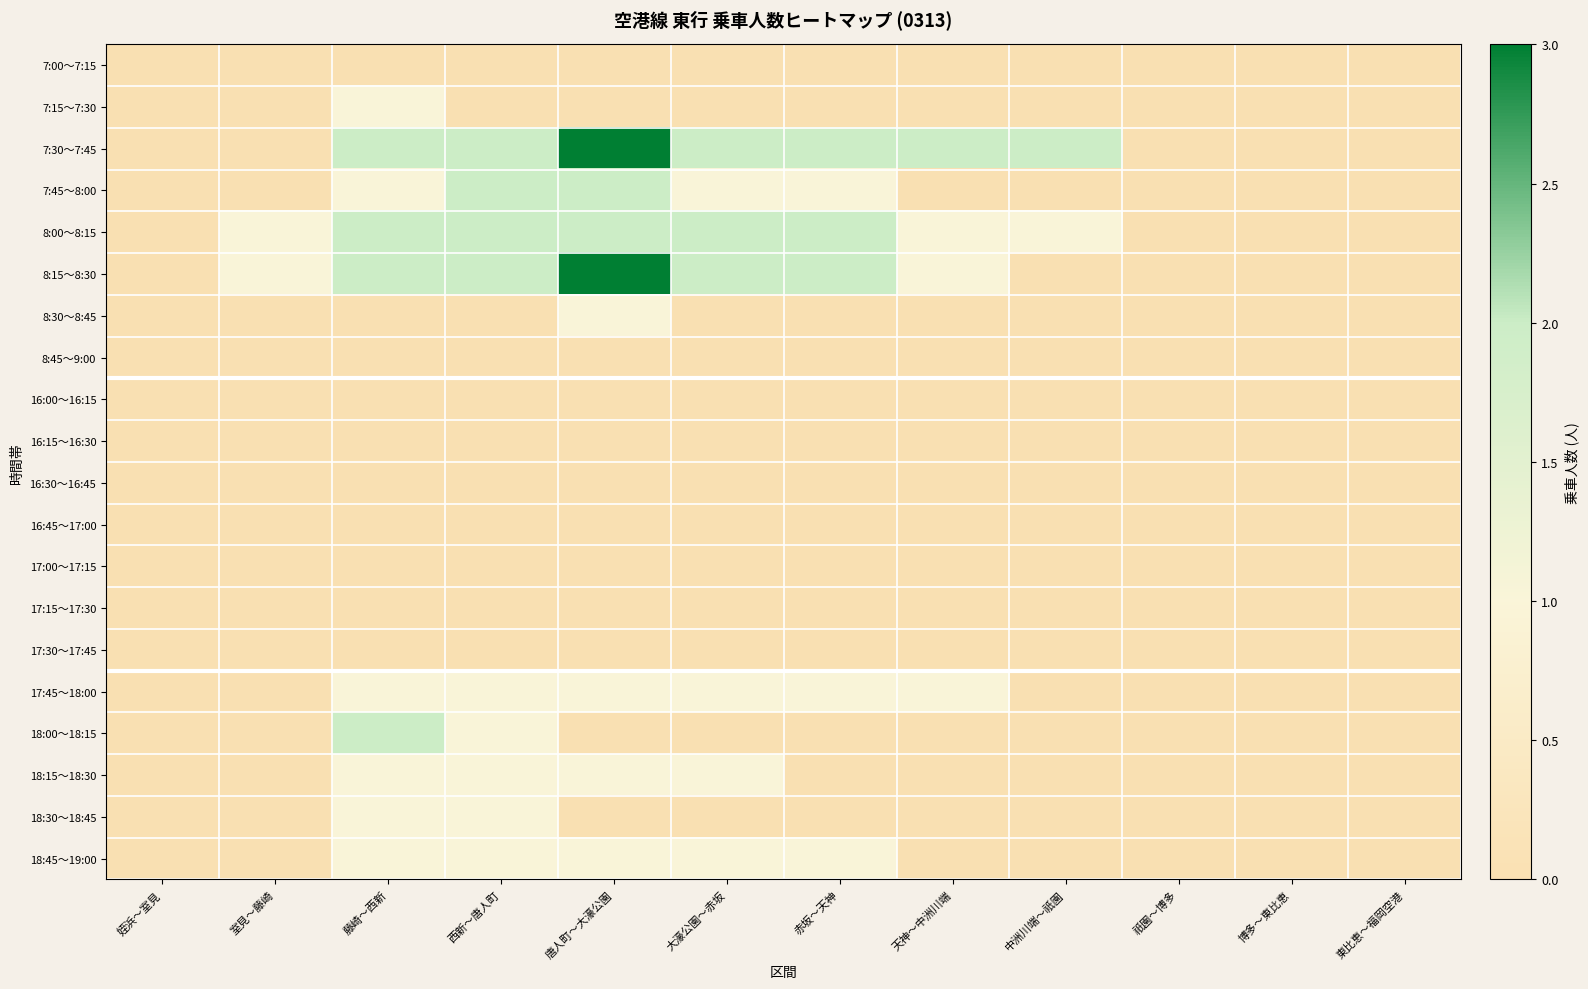

Reading left to right, list all the values displayed in this chart.

7:00～7:15: 姪浜～室見=0	室見～藤崎=0	藤崎～西新=0	西新～唐人町=0	唐人町～大濠公園=0	大濠公園～赤坂=0	赤坂～天神=0	天神～中洲川端=0	中洲川端～祇園=0	祇園～博多=0	博多～東比恵=0	東比恵～福岡空港=0
7:15～7:30: 姪浜～室見=0	室見～藤崎=0	藤崎～西新=1	西新～唐人町=0	唐人町～大濠公園=0	大濠公園～赤坂=0	赤坂～天神=0	天神～中洲川端=0	中洲川端～祇園=0	祇園～博多=0	博多～東比恵=0	東比恵～福岡空港=0
7:30～7:45: 姪浜～室見=0	室見～藤崎=0	藤崎～西新=2	西新～唐人町=2	唐人町～大濠公園=3	大濠公園～赤坂=2	赤坂～天神=2	天神～中洲川端=2	中洲川端～祇園=2	祇園～博多=0	博多～東比恵=0	東比恵～福岡空港=0
7:45～8:00: 姪浜～室見=0	室見～藤崎=0	藤崎～西新=1	西新～唐人町=2	唐人町～大濠公園=2	大濠公園～赤坂=1	赤坂～天神=1	天神～中洲川端=0	中洲川端～祇園=0	祇園～博多=0	博多～東比恵=0	東比恵～福岡空港=0
8:00～8:15: 姪浜～室見=0	室見～藤崎=1	藤崎～西新=2	西新～唐人町=2	唐人町～大濠公園=2	大濠公園～赤坂=2	赤坂～天神=2	天神～中洲川端=1	中洲川端～祇園=1	祇園～博多=0	博多～東比恵=0	東比恵～福岡空港=0
8:15～8:30: 姪浜～室見=0	室見～藤崎=1	藤崎～西新=2	西新～唐人町=2	唐人町～大濠公園=3	大濠公園～赤坂=2	赤坂～天神=2	天神～中洲川端=1	中洲川端～祇園=0	祇園～博多=0	博多～東比恵=0	東比恵～福岡空港=0
8:30～8:45: 姪浜～室見=0	室見～藤崎=0	藤崎～西新=0	西新～唐人町=0	唐人町～大濠公園=1	大濠公園～赤坂=0	赤坂～天神=0	天神～中洲川端=0	中洲川端～祇園=0	祇園～博多=0	博多～東比恵=0	東比恵～福岡空港=0
8:45～9:00: 姪浜～室見=0	室見～藤崎=0	藤崎～西新=0	西新～唐人町=0	唐人町～大濠公園=0	大濠公園～赤坂=0	赤坂～天神=0	天神～中洲川端=0	中洲川端～祇園=0	祇園～博多=0	博多～東比恵=0	東比恵～福岡空港=0
16:00～16:15: 姪浜～室見=0	室見～藤崎=0	藤崎～西新=0	西新～唐人町=0	唐人町～大濠公園=0	大濠公園～赤坂=0	赤坂～天神=0	天神～中洲川端=0	中洲川端～祇園=0	祇園～博多=0	博多～東比恵=0	東比恵～福岡空港=0
16:15～16:30: 姪浜～室見=0	室見～藤崎=0	藤崎～西新=0	西新～唐人町=0	唐人町～大濠公園=0	大濠公園～赤坂=0	赤坂～天神=0	天神～中洲川端=0	中洲川端～祇園=0	祇園～博多=0	博多～東比恵=0	東比恵～福岡空港=0
16:30～16:45: 姪浜～室見=0	室見～藤崎=0	藤崎～西新=0	西新～唐人町=0	唐人町～大濠公園=0	大濠公園～赤坂=0	赤坂～天神=0	天神～中洲川端=0	中洲川端～祇園=0	祇園～博多=0	博多～東比恵=0	東比恵～福岡空港=0
16:45～17:00: 姪浜～室見=0	室見～藤崎=0	藤崎～西新=0	西新～唐人町=0	唐人町～大濠公園=0	大濠公園～赤坂=0	赤坂～天神=0	天神～中洲川端=0	中洲川端～祇園=0	祇園～博多=0	博多～東比恵=0	東比恵～福岡空港=0
17:00～17:15: 姪浜～室見=0	室見～藤崎=0	藤崎～西新=0	西新～唐人町=0	唐人町～大濠公園=0	大濠公園～赤坂=0	赤坂～天神=0	天神～中洲川端=0	中洲川端～祇園=0	祇園～博多=0	博多～東比恵=0	東比恵～福岡空港=0
17:15～17:30: 姪浜～室見=0	室見～藤崎=0	藤崎～西新=0	西新～唐人町=0	唐人町～大濠公園=0	大濠公園～赤坂=0	赤坂～天神=0	天神～中洲川端=0	中洲川端～祇園=0	祇園～博多=0	博多～東比恵=0	東比恵～福岡空港=0
17:30～17:45: 姪浜～室見=0	室見～藤崎=0	藤崎～西新=0	西新～唐人町=0	唐人町～大濠公園=0	大濠公園～赤坂=0	赤坂～天神=0	天神～中洲川端=0	中洲川端～祇園=0	祇園～博多=0	博多～東比恵=0	東比恵～福岡空港=0
17:45～18:00: 姪浜～室見=0	室見～藤崎=0	藤崎～西新=1	西新～唐人町=1	唐人町～大濠公園=1	大濠公園～赤坂=1	赤坂～天神=1	天神～中洲川端=1	中洲川端～祇園=0	祇園～博多=0	博多～東比恵=0	東比恵～福岡空港=0
18:00～18:15: 姪浜～室見=0	室見～藤崎=0	藤崎～西新=2	西新～唐人町=1	唐人町～大濠公園=0	大濠公園～赤坂=0	赤坂～天神=0	天神～中洲川端=0	中洲川端～祇園=0	祇園～博多=0	博多～東比恵=0	東比恵～福岡空港=0
18:15～18:30: 姪浜～室見=0	室見～藤崎=0	藤崎～西新=1	西新～唐人町=1	唐人町～大濠公園=1	大濠公園～赤坂=1	赤坂～天神=0	天神～中洲川端=0	中洲川端～祇園=0	祇園～博多=0	博多～東比恵=0	東比恵～福岡空港=0
18:30～18:45: 姪浜～室見=0	室見～藤崎=0	藤崎～西新=1	西新～唐人町=1	唐人町～大濠公園=0	大濠公園～赤坂=0	赤坂～天神=0	天神～中洲川端=0	中洲川端～祇園=0	祇園～博多=0	博多～東比恵=0	東比恵～福岡空港=0
18:45～19:00: 姪浜～室見=0	室見～藤崎=0	藤崎～西新=1	西新～唐人町=1	唐人町～大濠公園=1	大濠公園～赤坂=1	赤坂～天神=1	天神～中洲川端=0	中洲川端～祇園=0	祇園～博多=0	博多～東比恵=0	東比恵～福岡空港=0